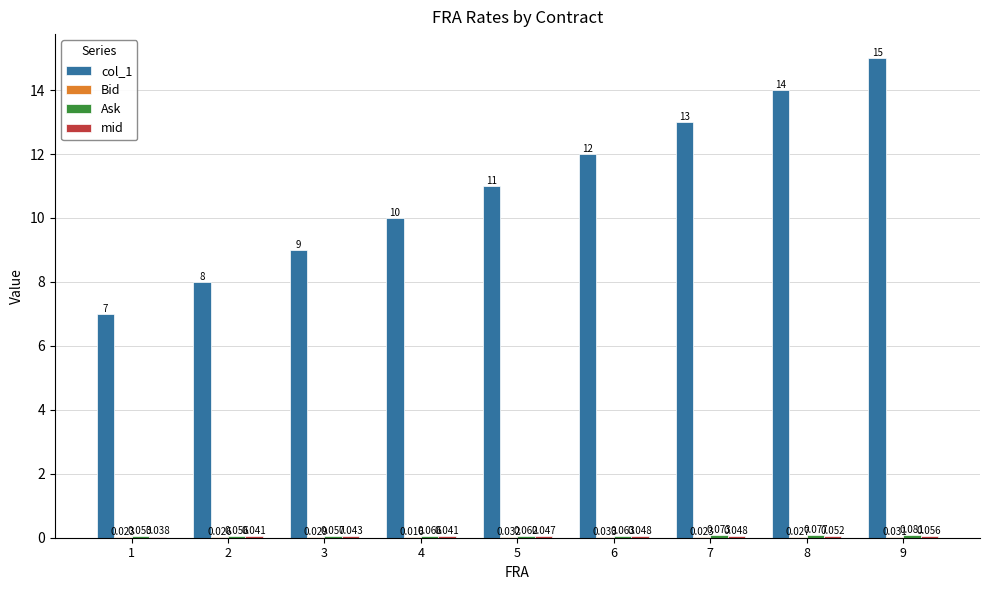

Does the chart contain stacked bars?

No